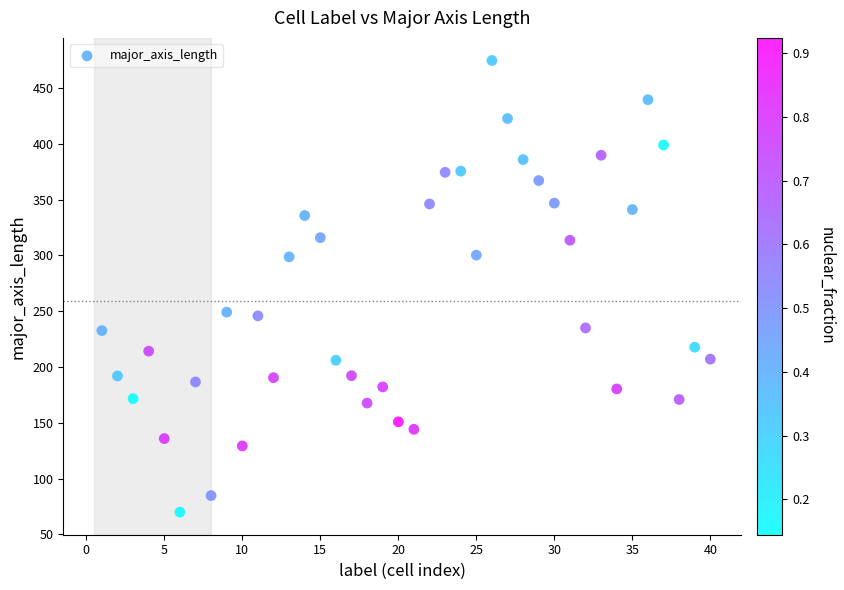

What is the range of Y values (max minus min)?

404.5